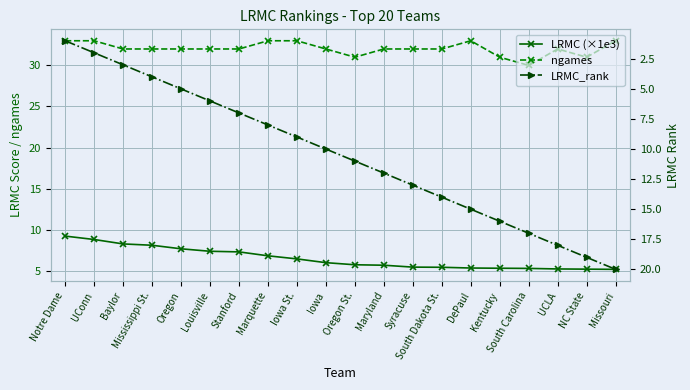

What is the value of the ngames point at the 5th from the left?

32.0